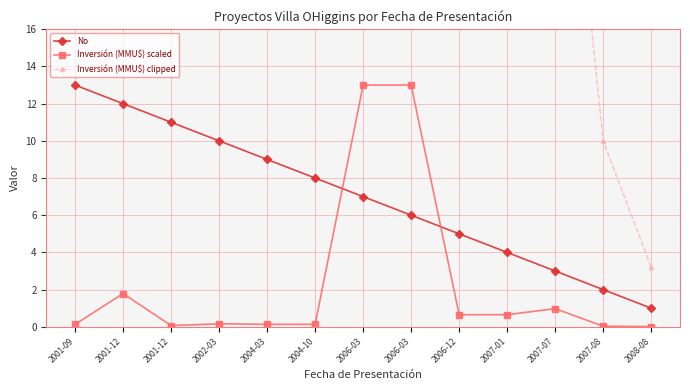

At how many categories does at least one series exceed 17?

11